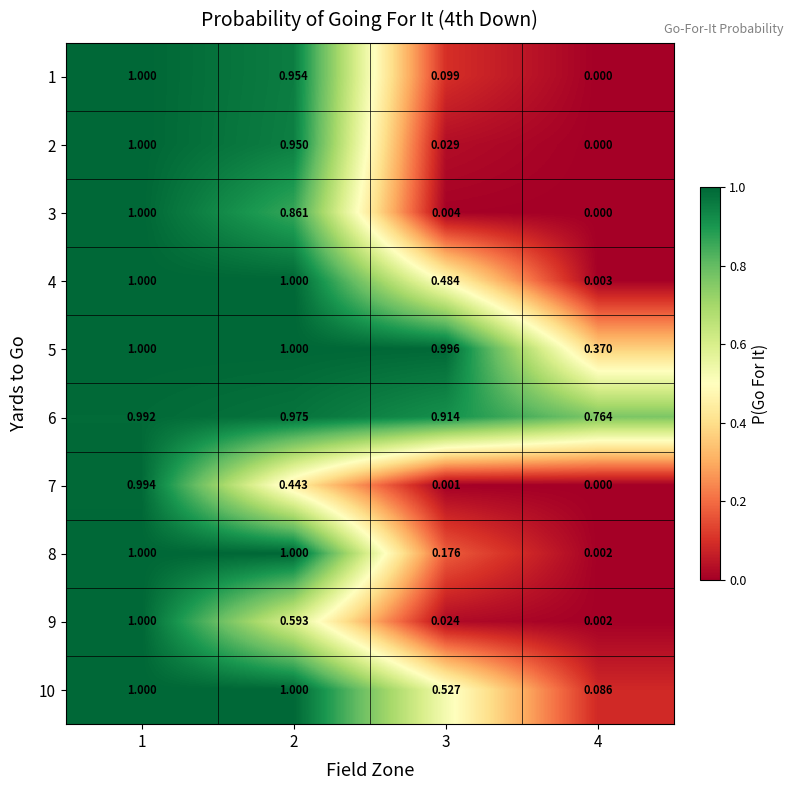

Is the value of 9 at 3 greater than the value of 8 at 2?

No